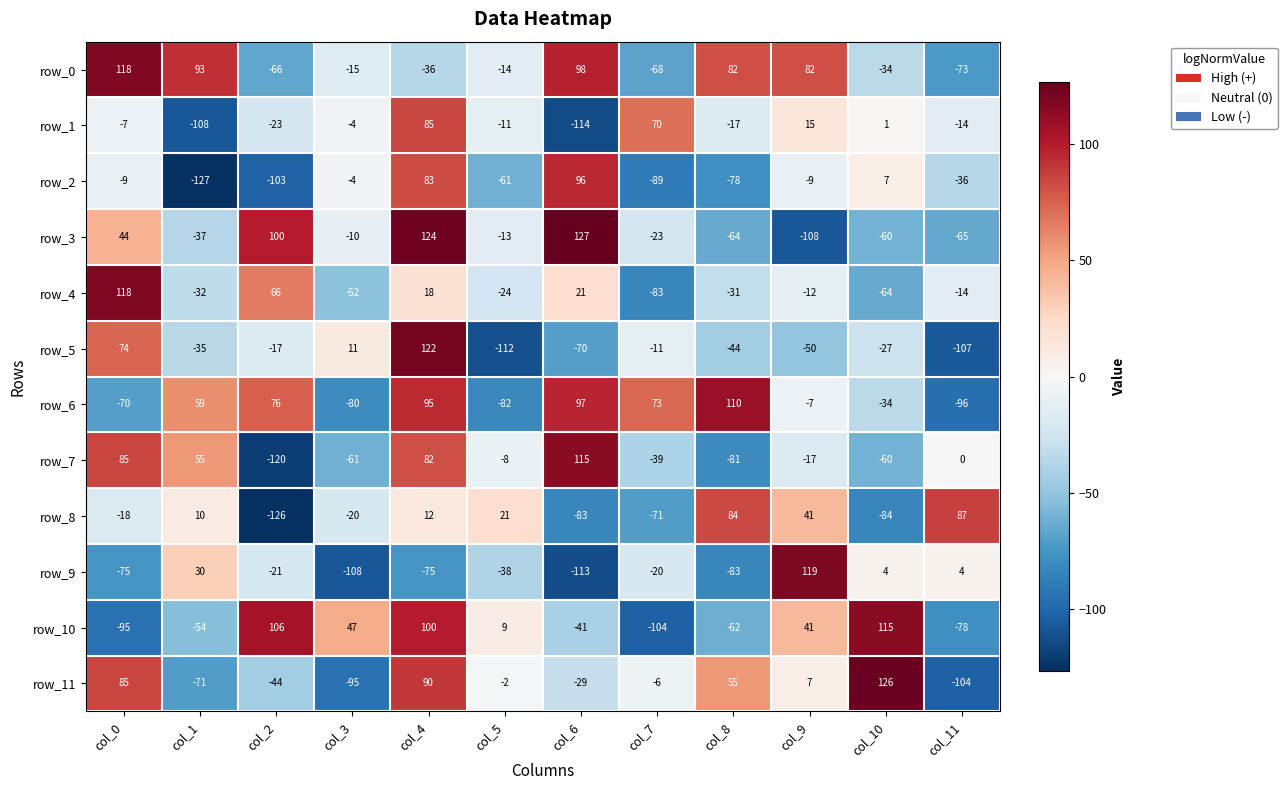

What is the sum of the row_9 values at col_3 and col_4?

-183